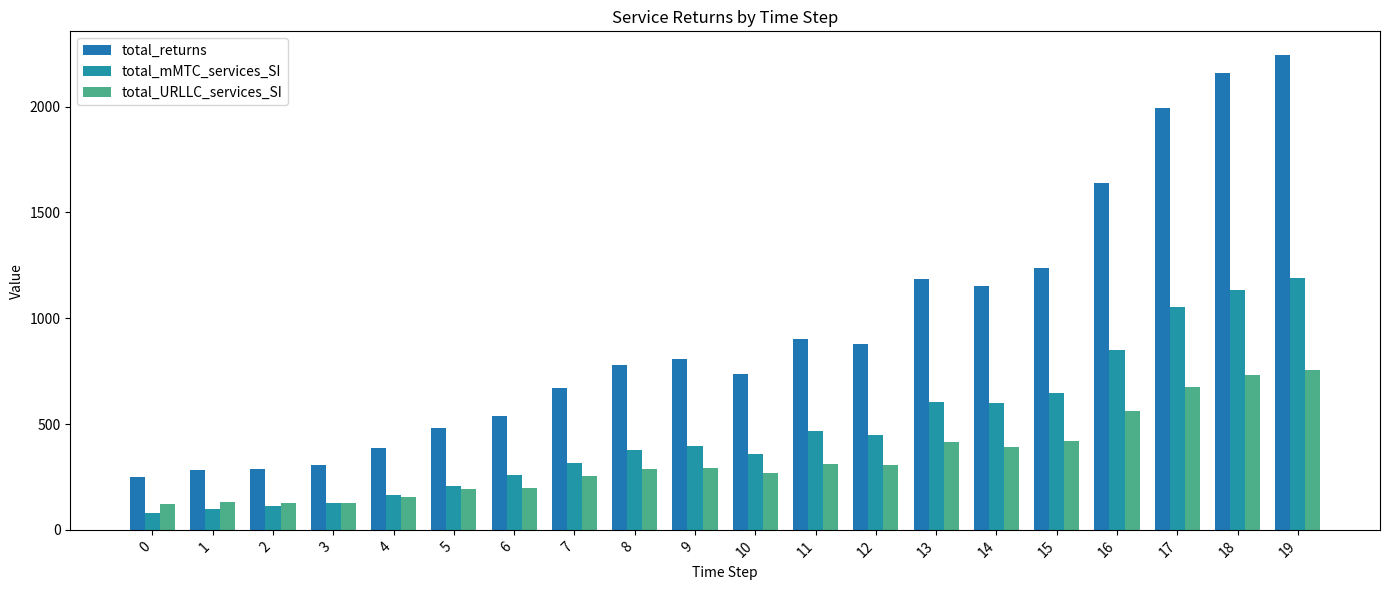

At 13, list the series in order from smallest to largest.

total_URLLC_services_SI, total_mMTC_services_SI, total_returns